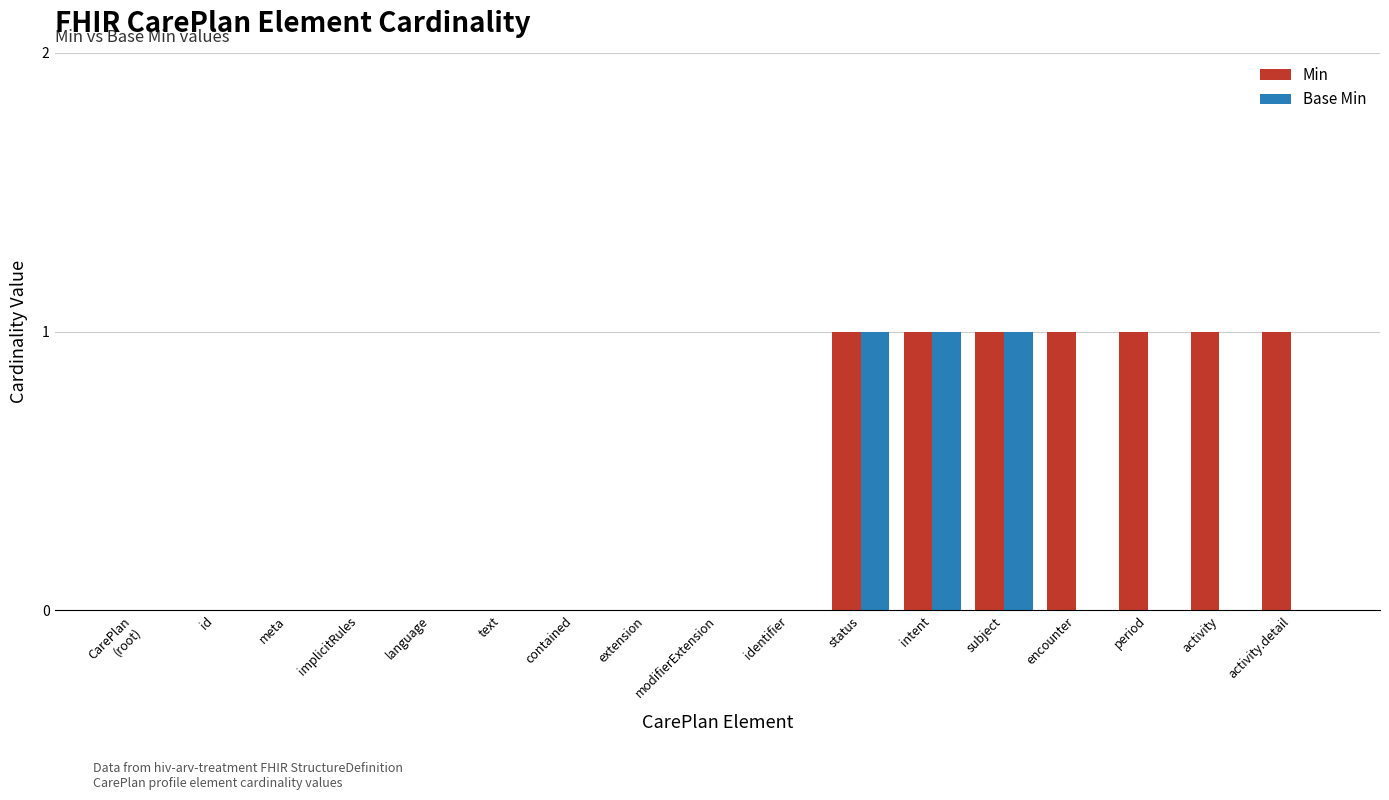

How many groups of bars are there?

17